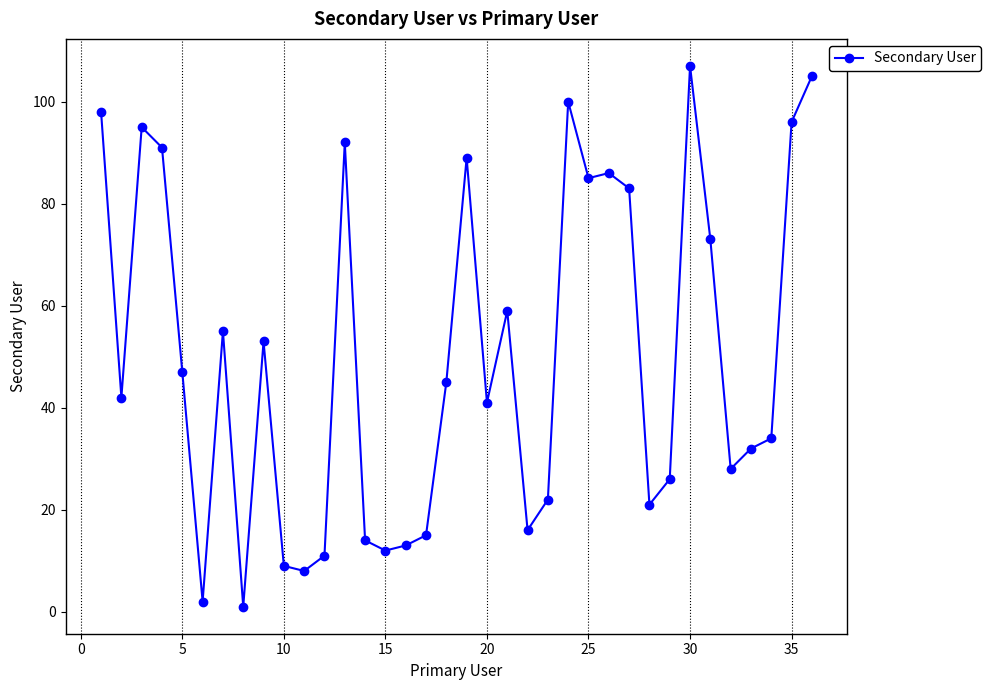

What is the maximum value shown in the chart?

107